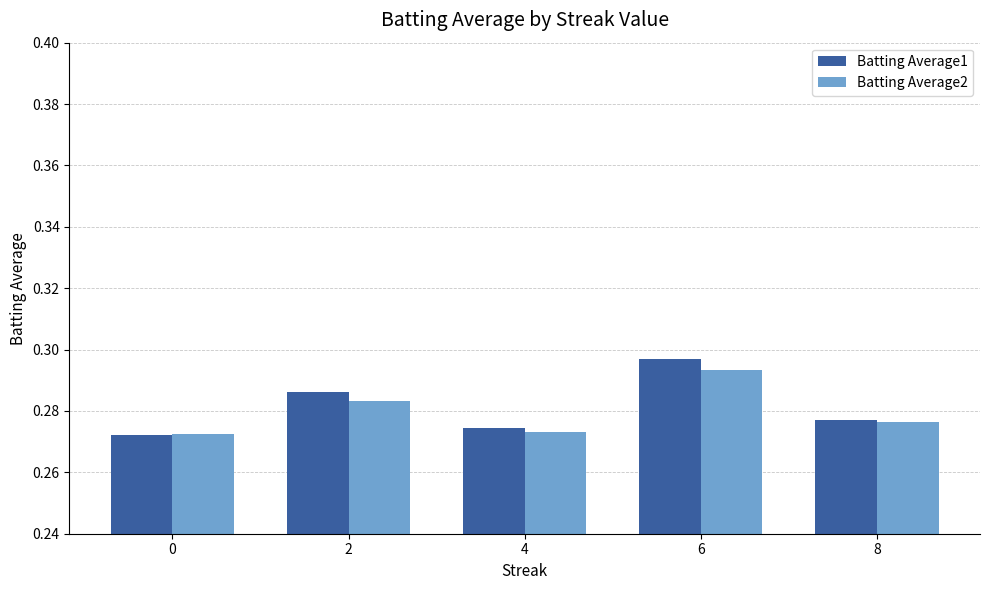

Which series has the widest spread of values?

Batting Average1